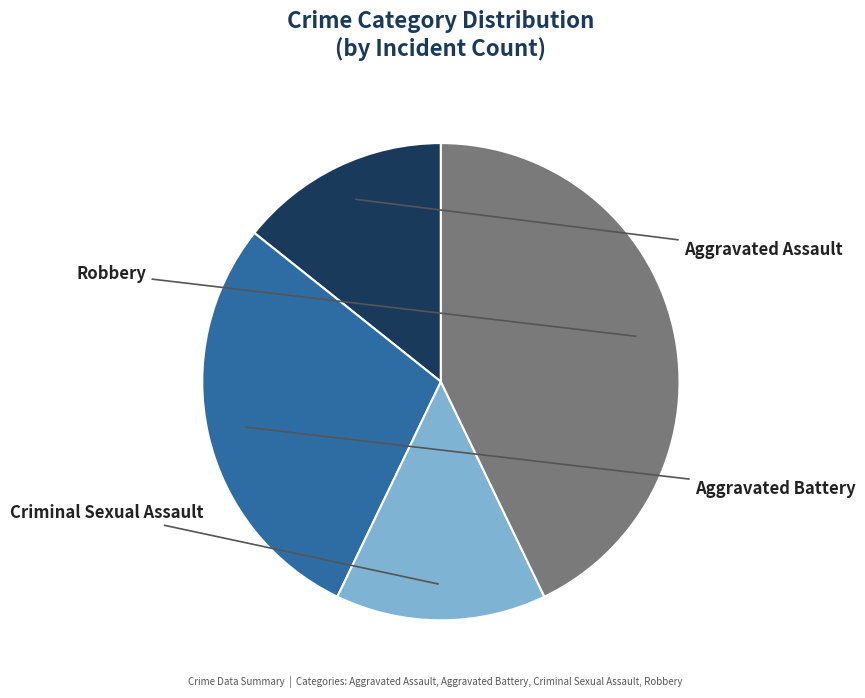

Combined, do Criminal Sexual Assault and Aggravated Assault account for over 50%?

No